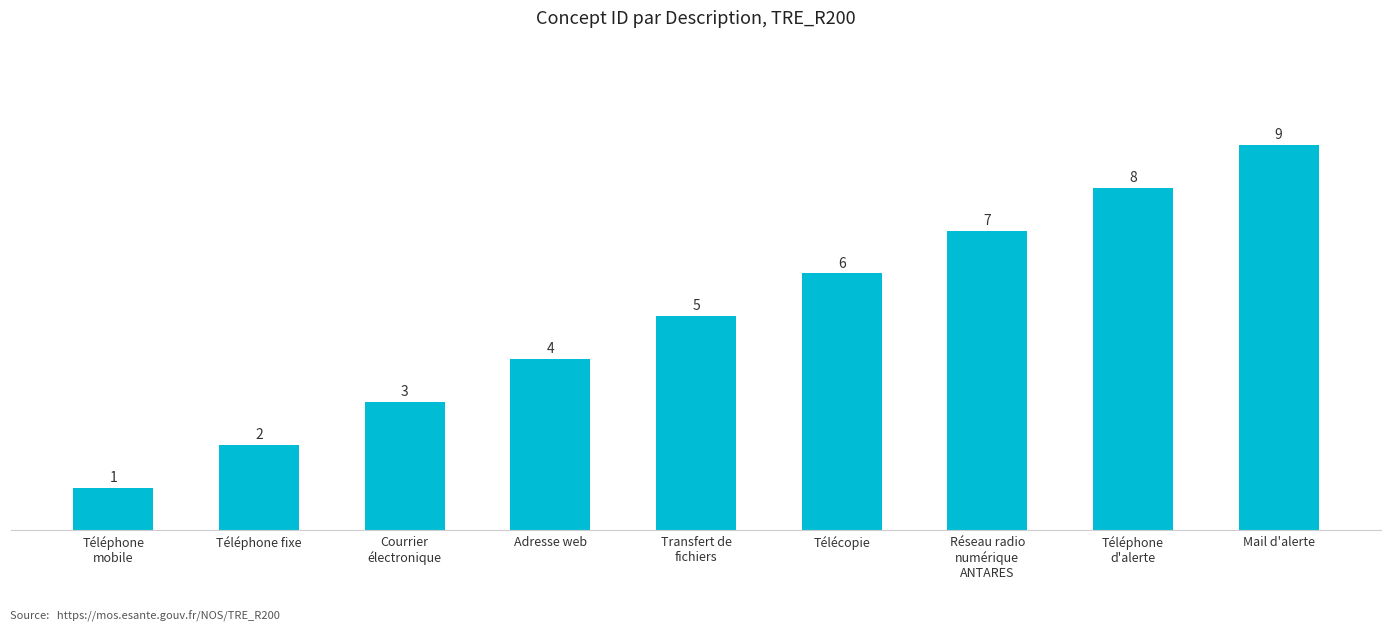

Count the values in the range 3 to 7.

5